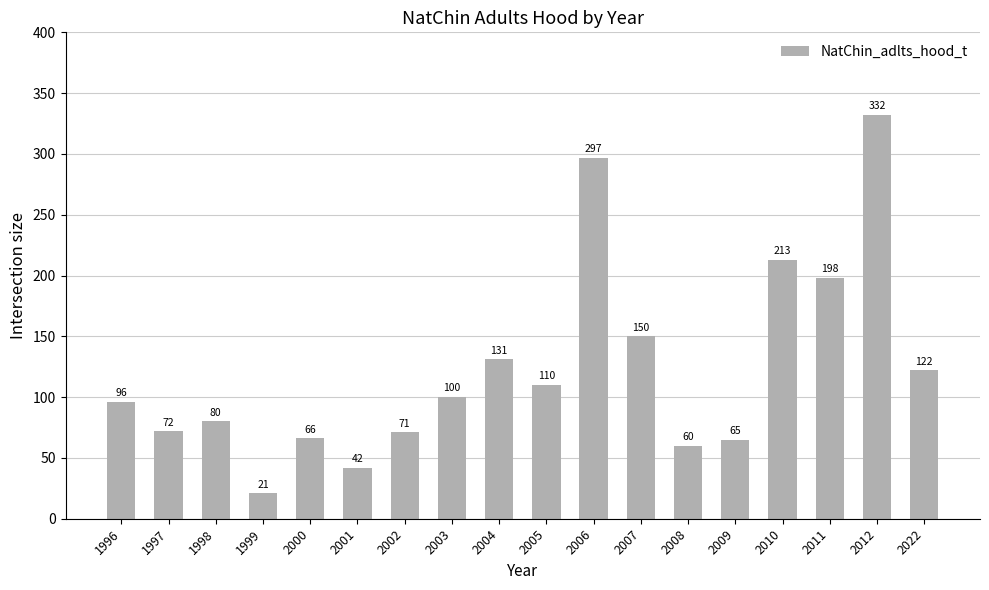

The value at 2006 is 505. True or false?

False